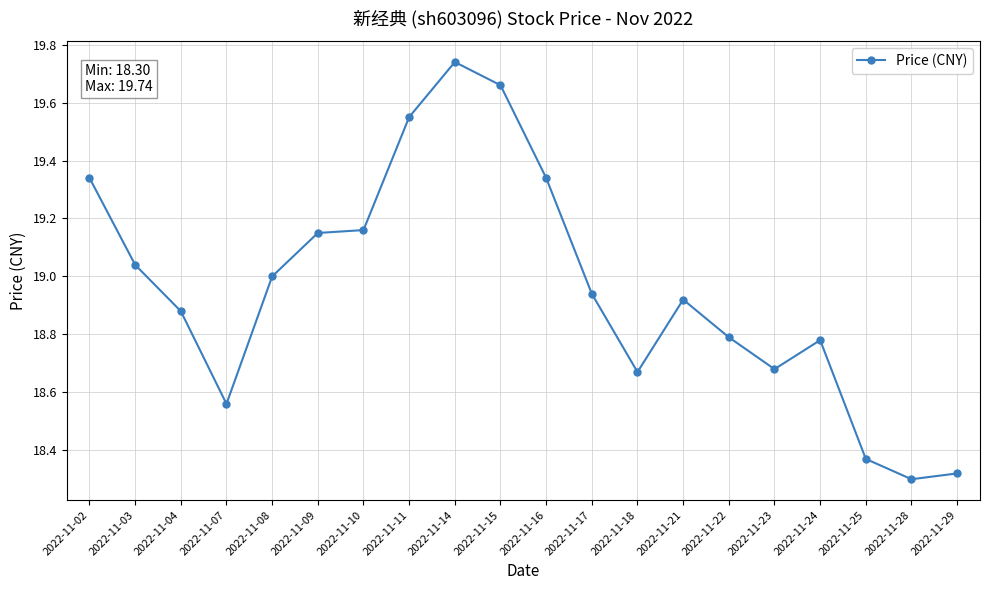

What is the difference between the maximum and second lowest values?

1.4